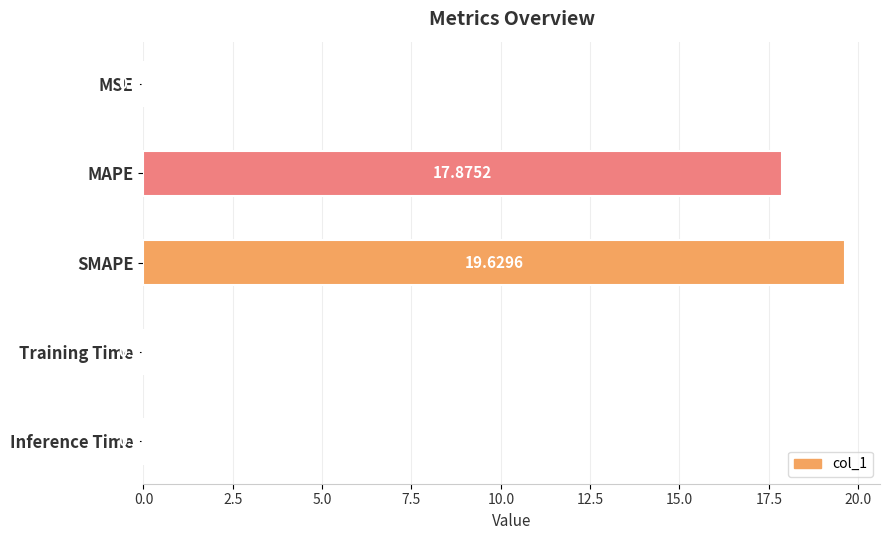

What is the sum of the values at SMAPE and Inference Time?

19.6